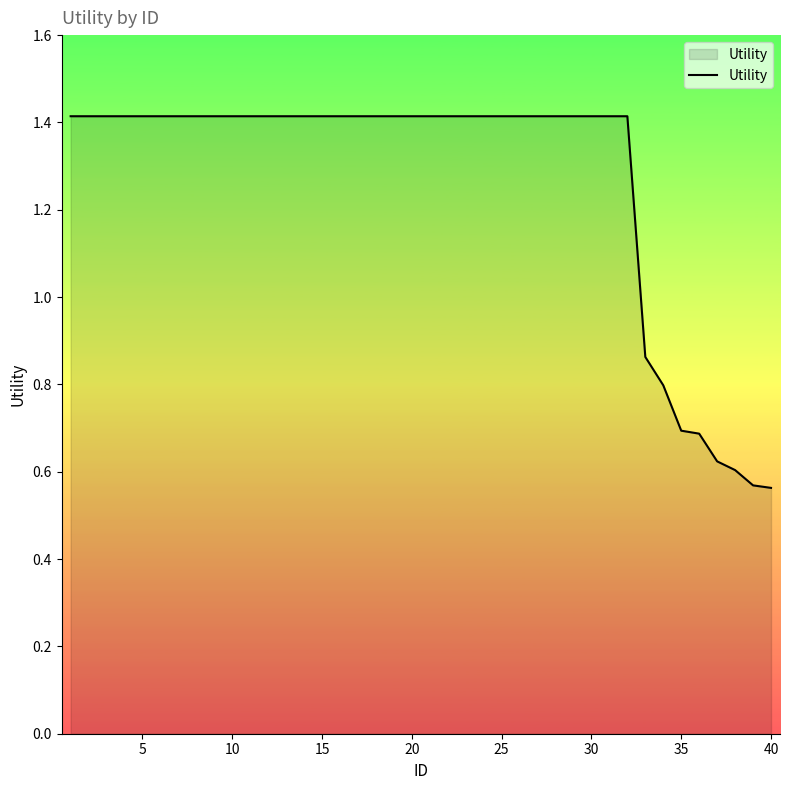

What is the greatest value displayed?

1.4